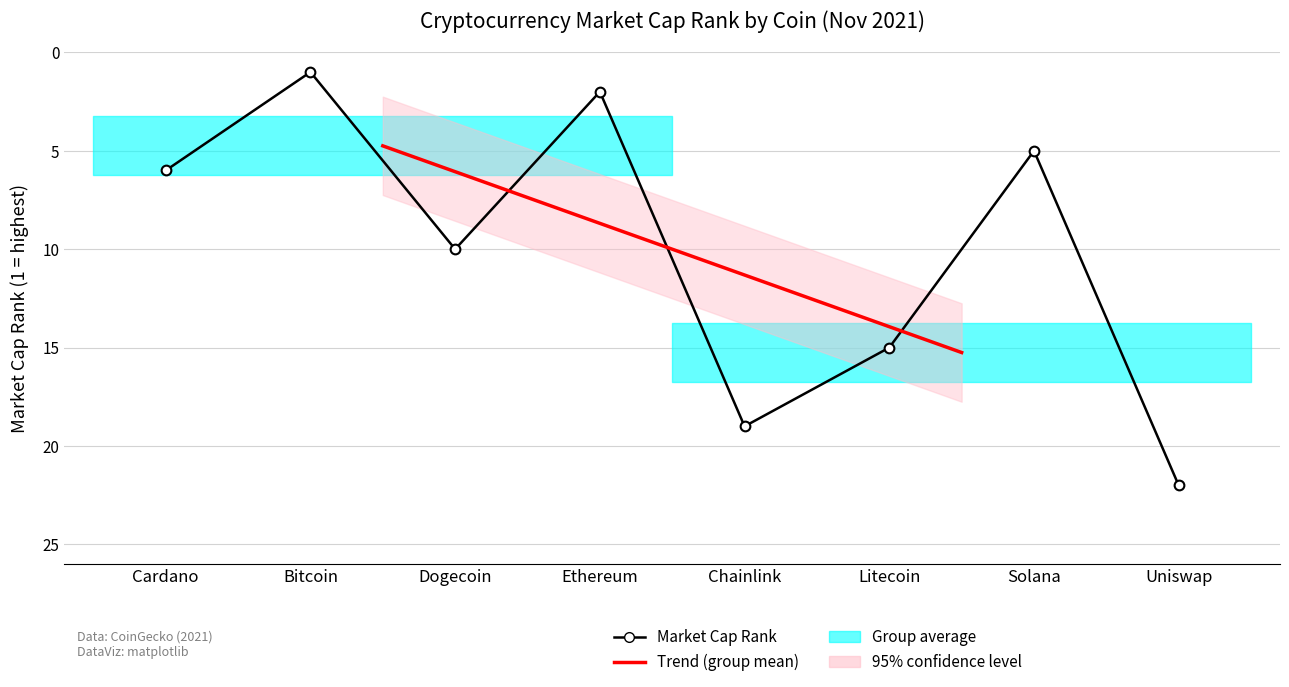

List the labels in order of value, largest first.

Uniswap, Chainlink, Litecoin, Dogecoin, Cardano, Solana, Ethereum, Bitcoin